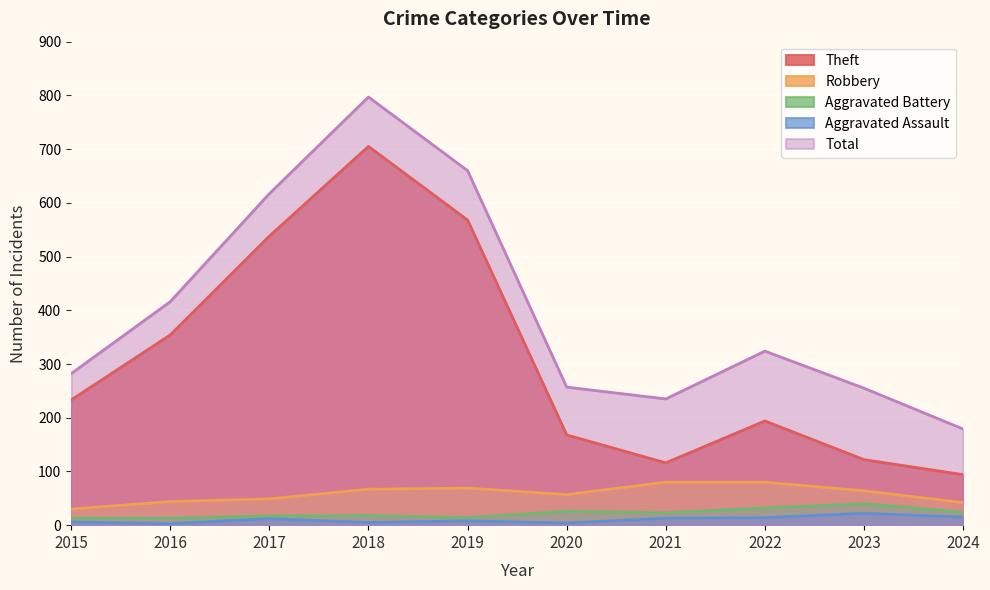

Reading left to right, extract all data points from this chart.

Theft: 233	354	538	705	568	168	116	194	122	94
Robbery: 30	44	49	67	69	57	80	80	64	42
Aggravated Battery: 13	13	17	18	14	26	23	32	40	24
Aggravated Assault: 6	3	12	5	8	4	13	14	22	15
Total: 282	416	617	797	660	257	235	324	255	179